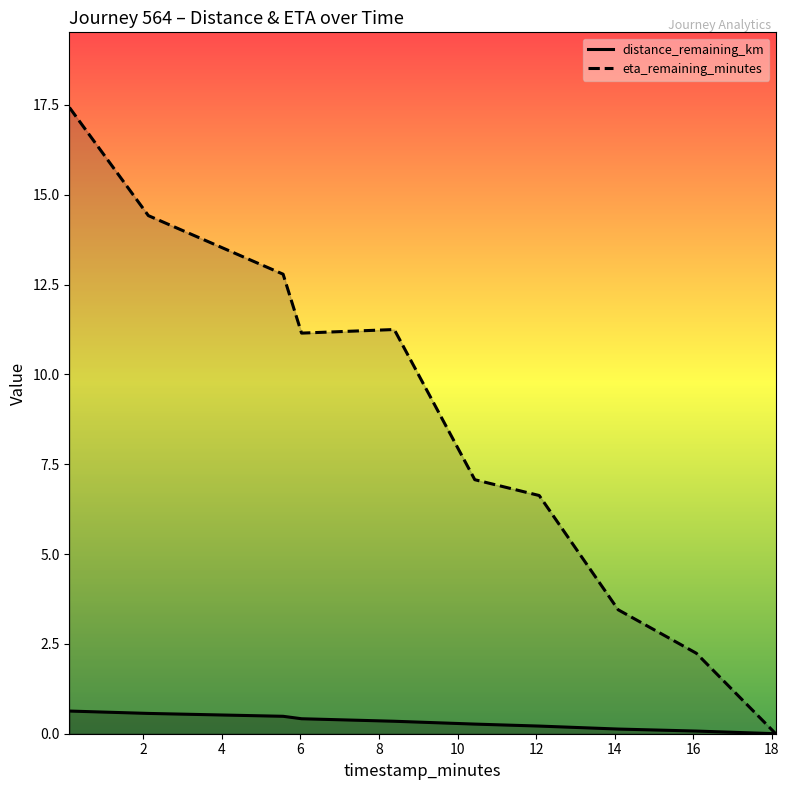

The value of distance_remaining_km at 5.56 is 0.5. True or false?

True